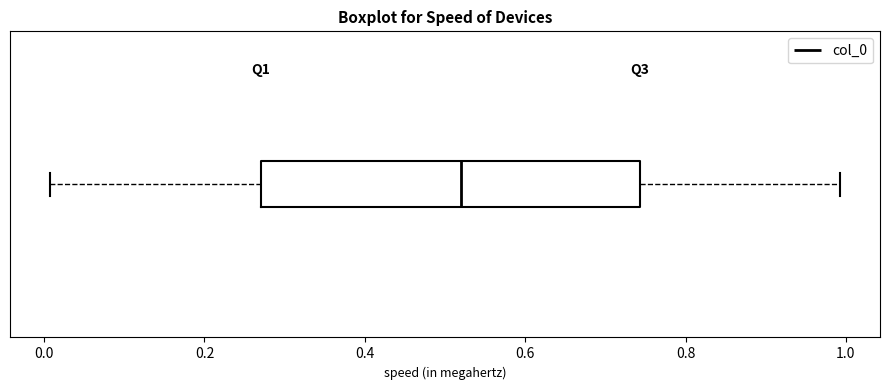

Where does the left whisker of the box end on the x-axis? The values are not printed on the chart, so give them approximately, as read against the axis.

0.00